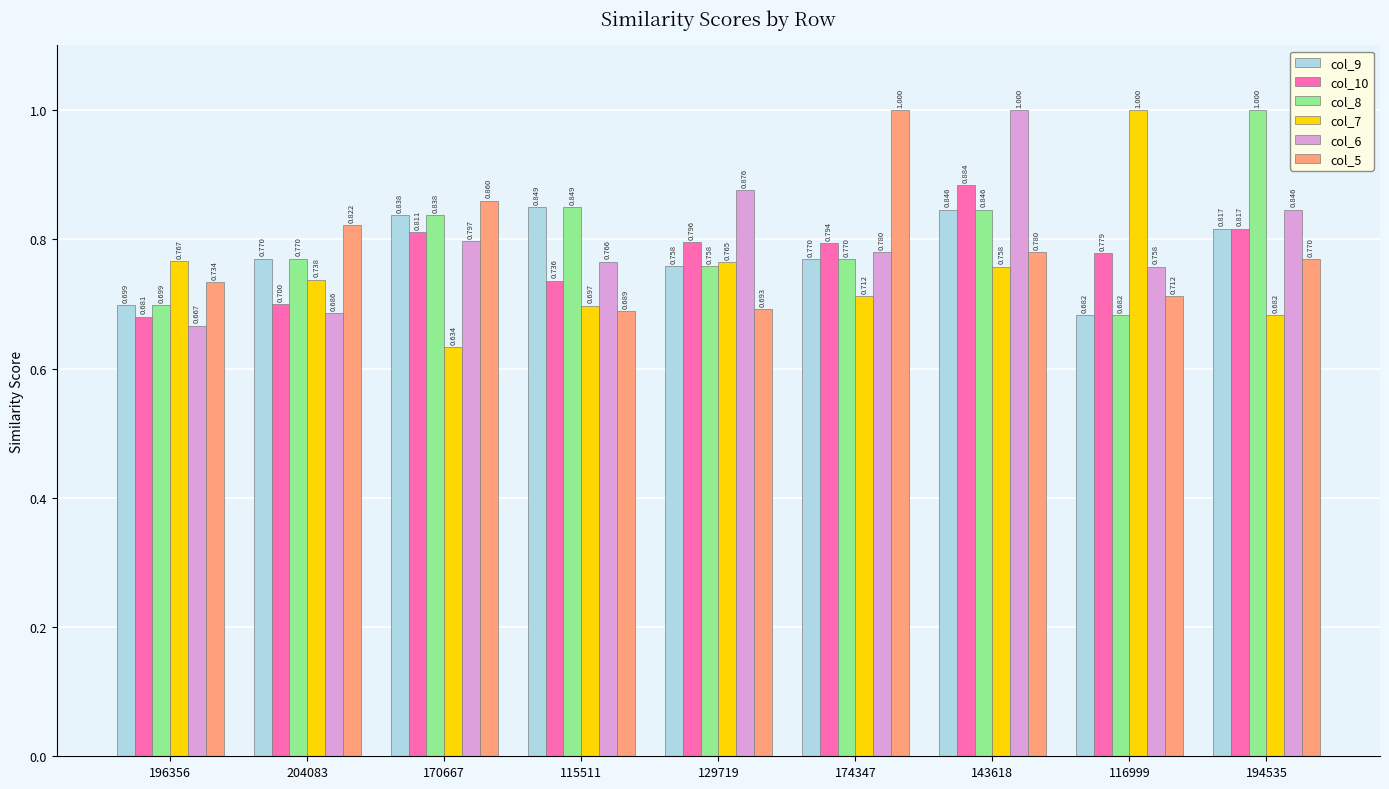

Is the value of col_5 at 174347 greater than the value of col_8 at 204083?

Yes